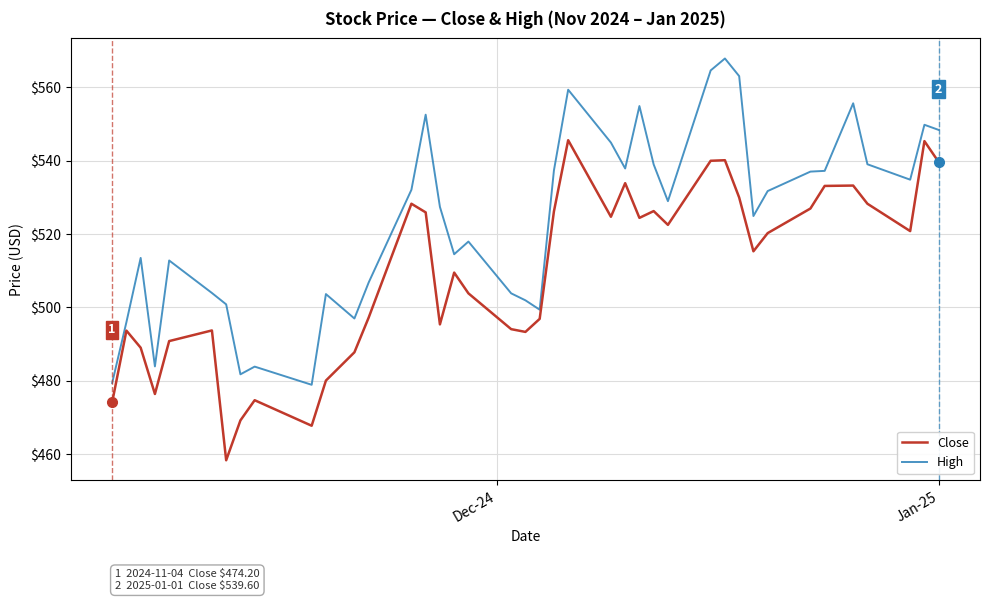

What is the greatest value displayed?

567.8